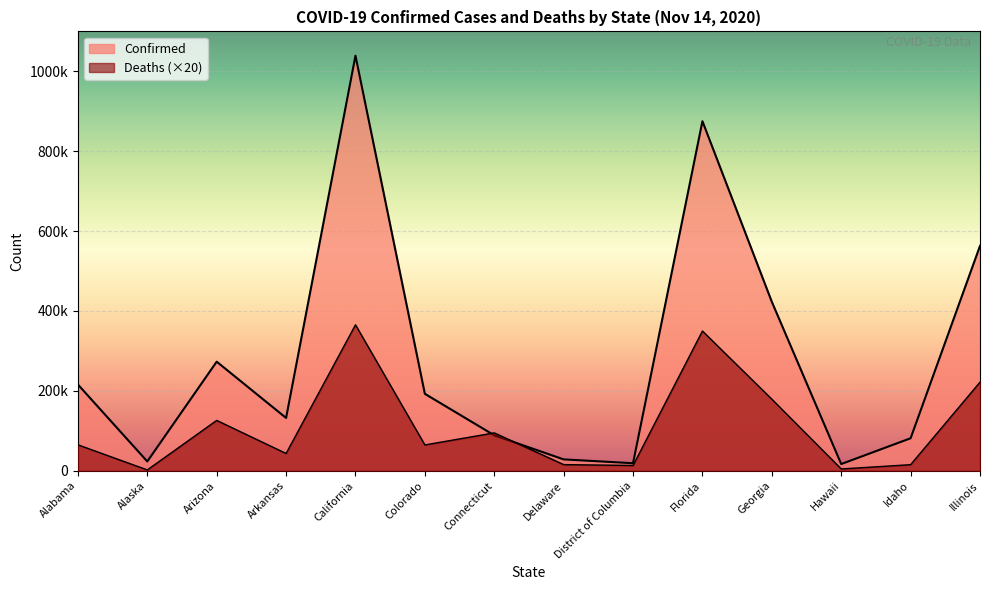

At which category does Deaths reach its first local peak?

Arizona